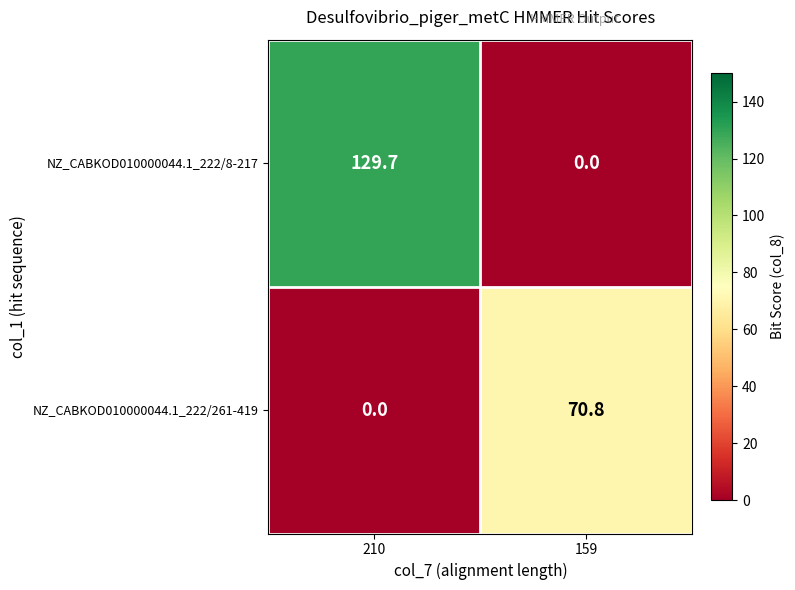

Rank the series at 210 from lowest to highest value.

NZ_CABKOD010000044.1_222/261-419, NZ_CABKOD010000044.1_222/8-217